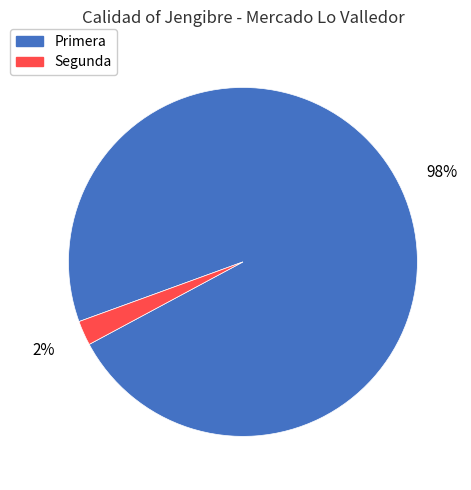

Is it true that Primera is 98% of the pie?

True